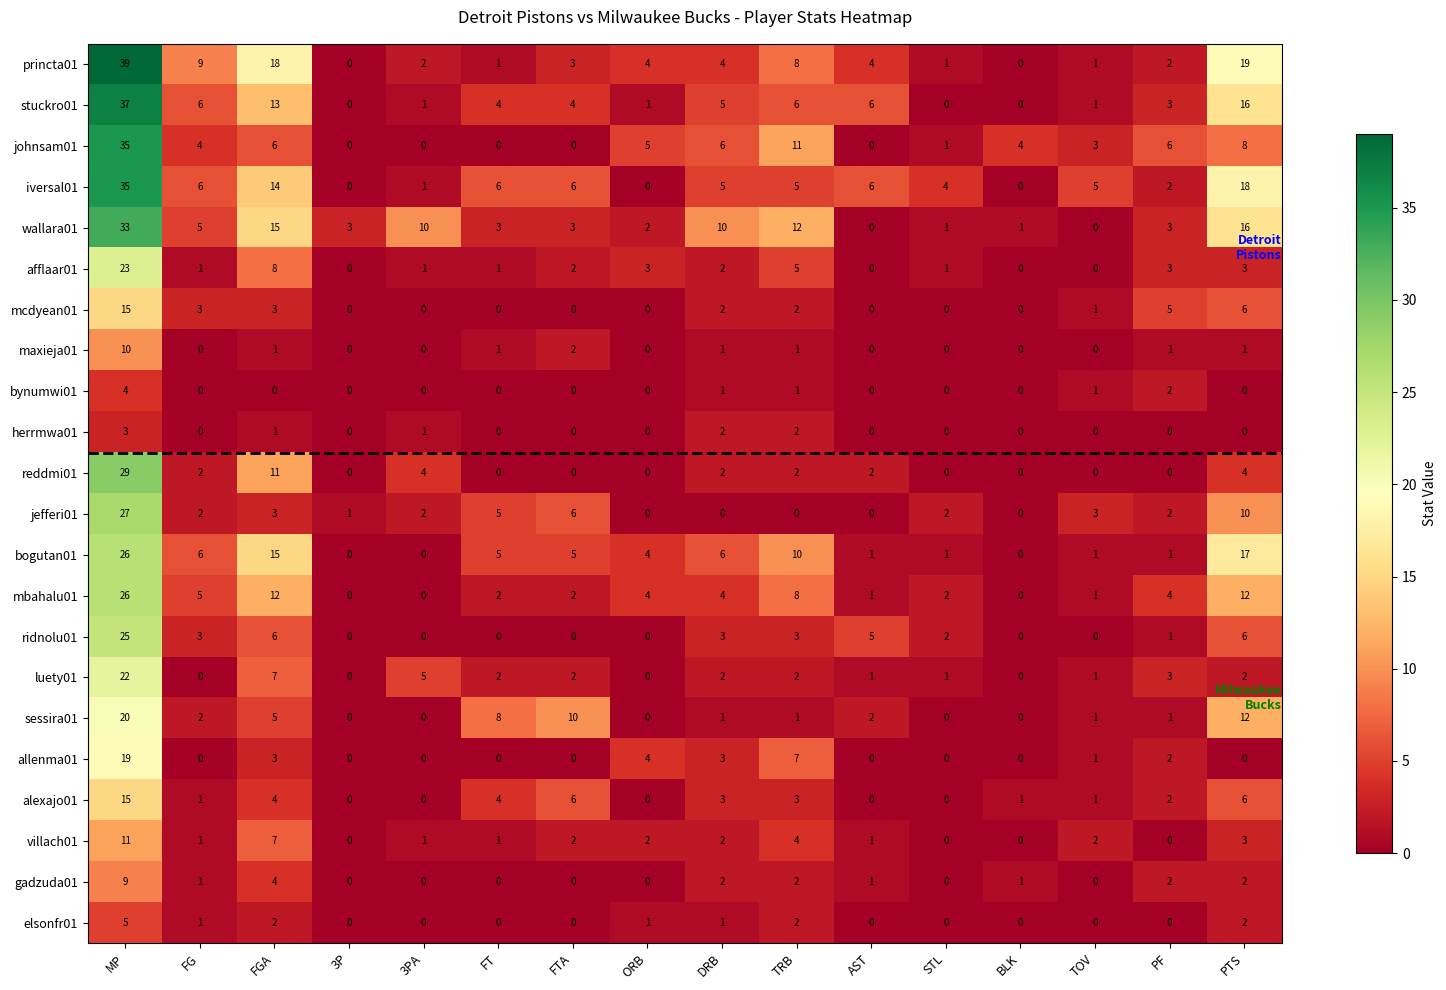

What is the total value across all series at MP?

468